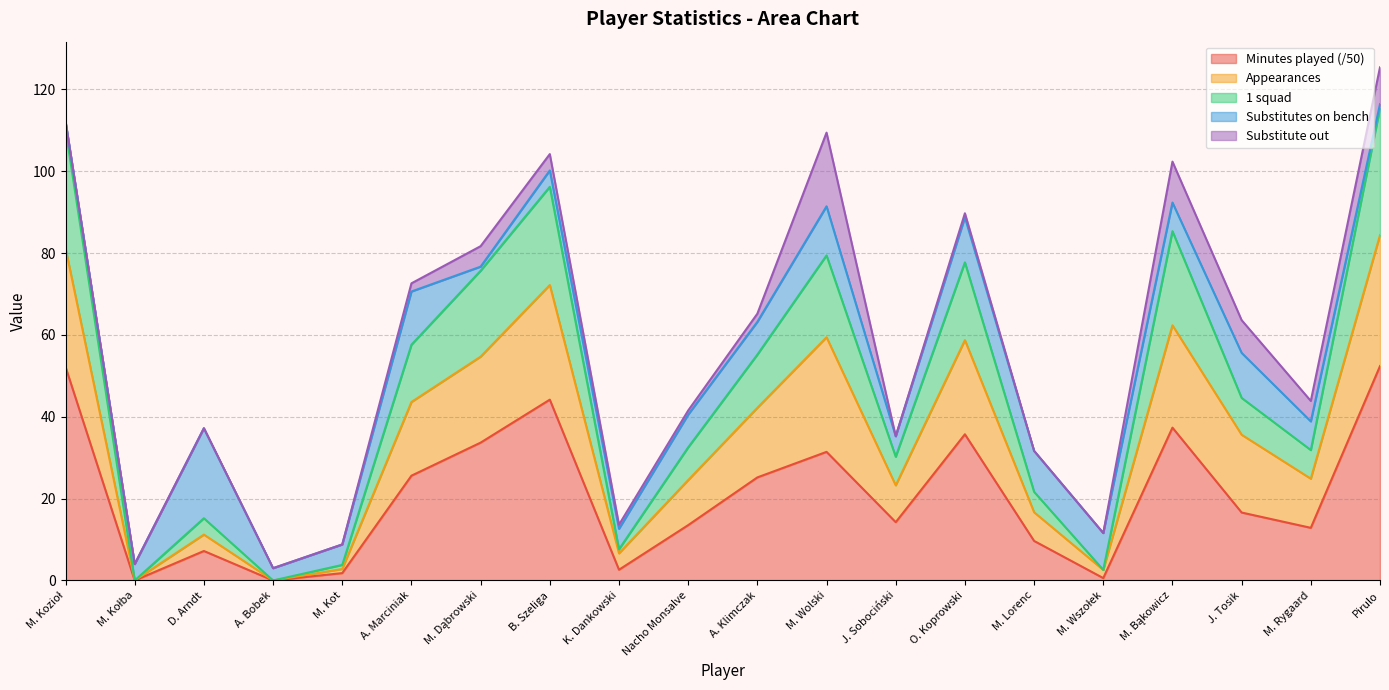

True or false: Minutes played (/50) has a value of 44.2 at B. Szeliga.

True